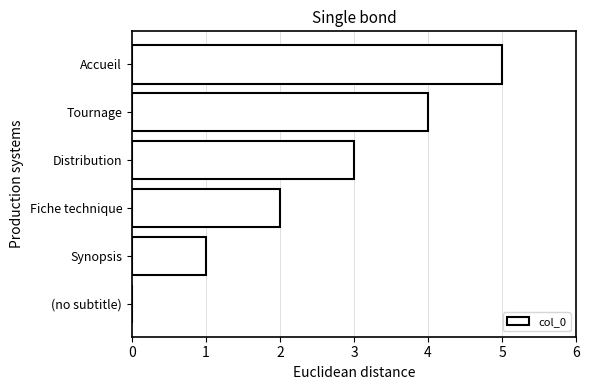

What is the maximum value shown in the chart?

5